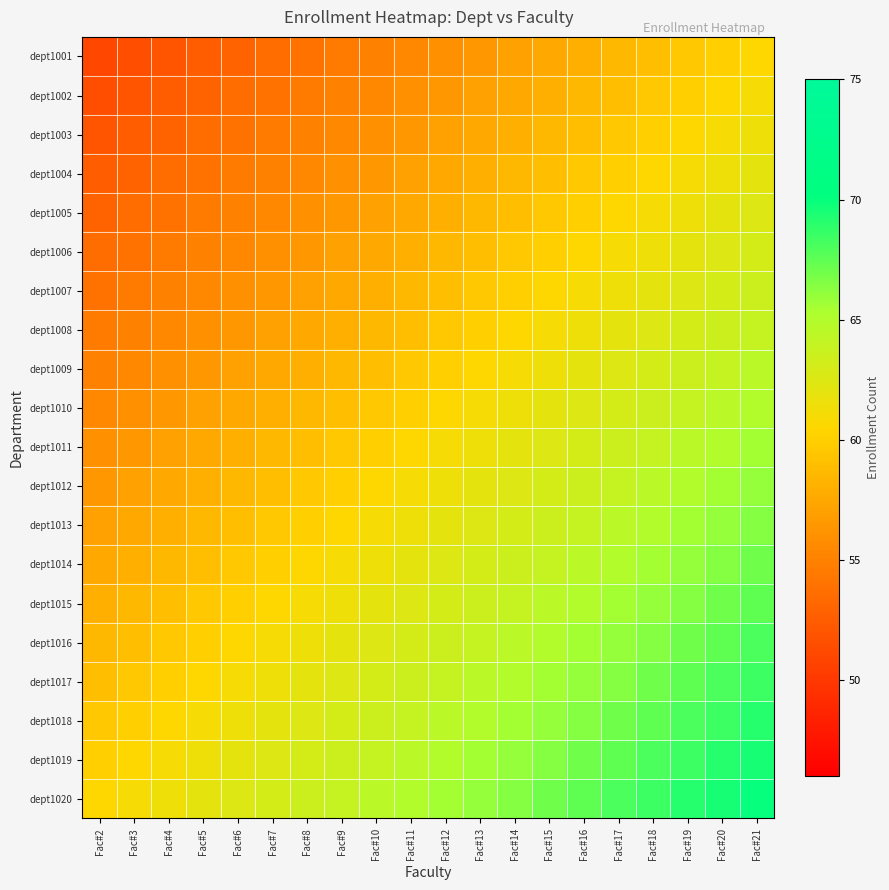

Which has a higher value, Fac#20 or Fac#8?

Fac#20